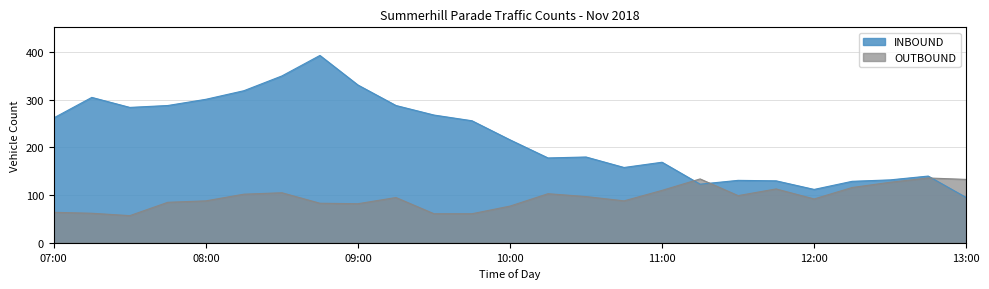

What position from the left is 12:30?

23